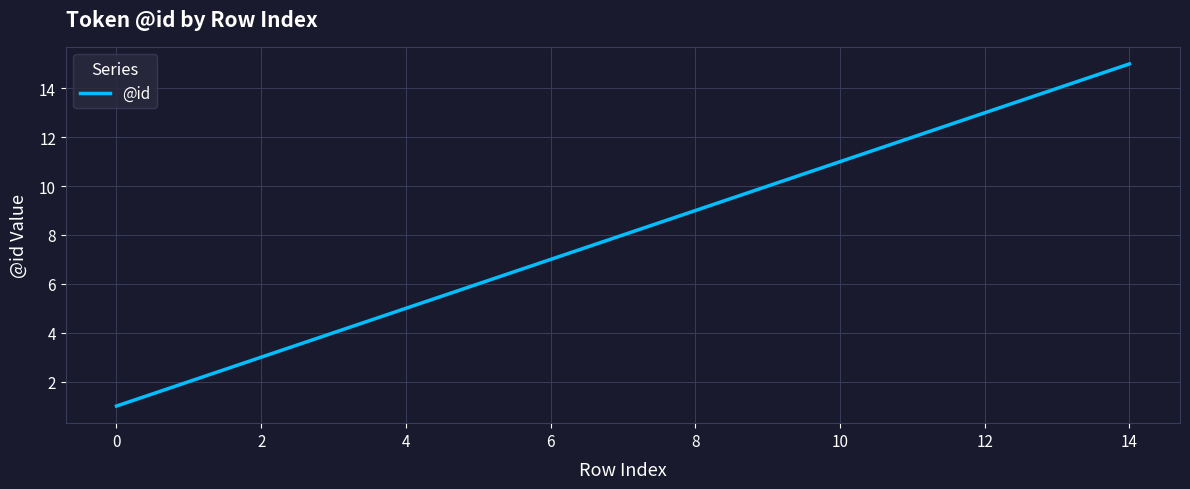

True or false: the data has more than 1 interior local peaks.

False